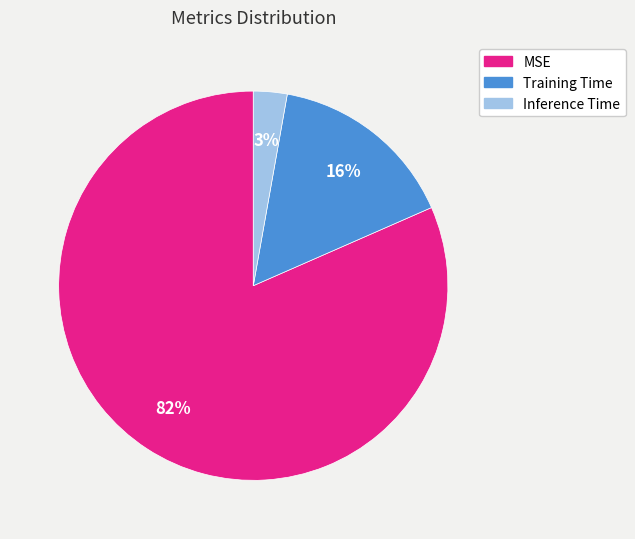

Do MSE and Training Time together represent more than half of the pie?

Yes